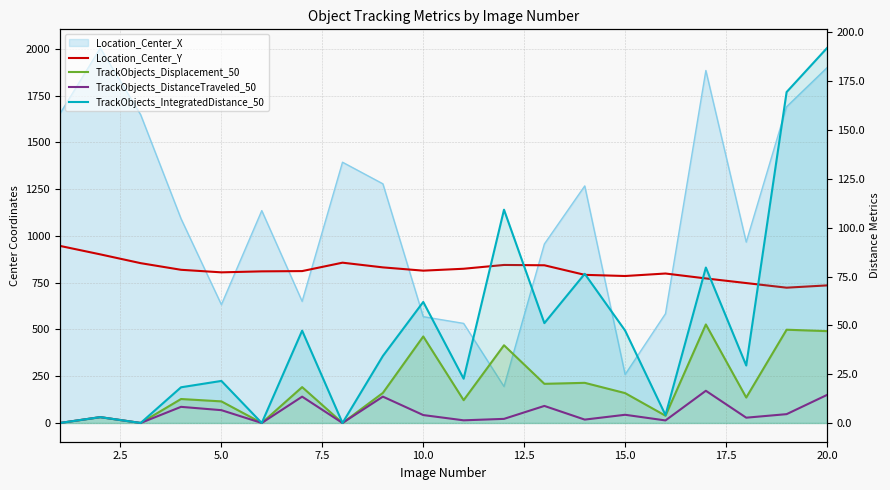

Is it true that TrackObjects_DistanceTraveled_50 equals 13.5 at 20.0?

True